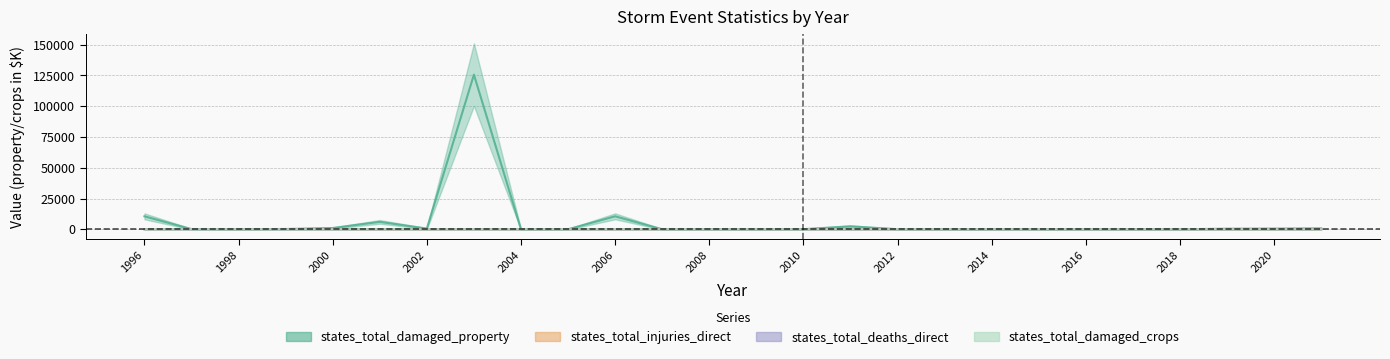

How many data points in states_total_injuries_direct are less than 1?

12